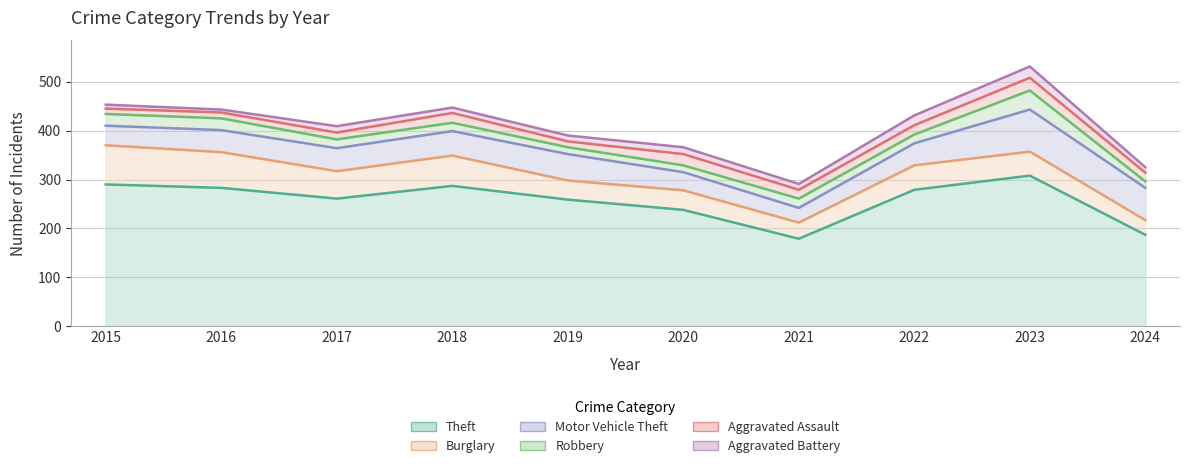

What is the difference between the highest and lowest values at 2022?

261